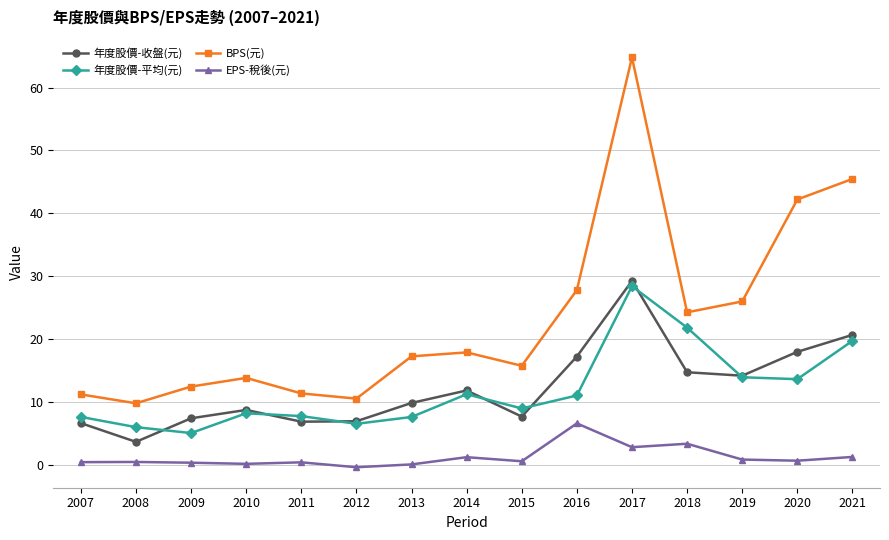

The value of EPS-稅後(元) at 2012 is -0.4. True or false?

True